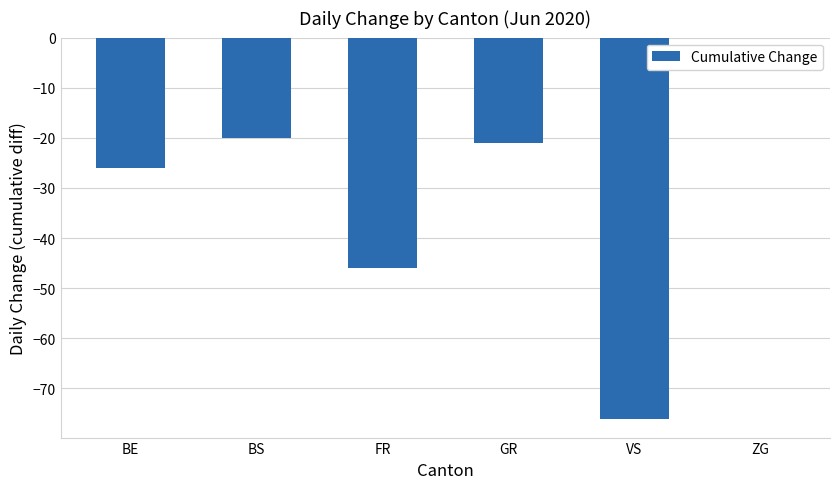

What value does the data have at GR?

-21